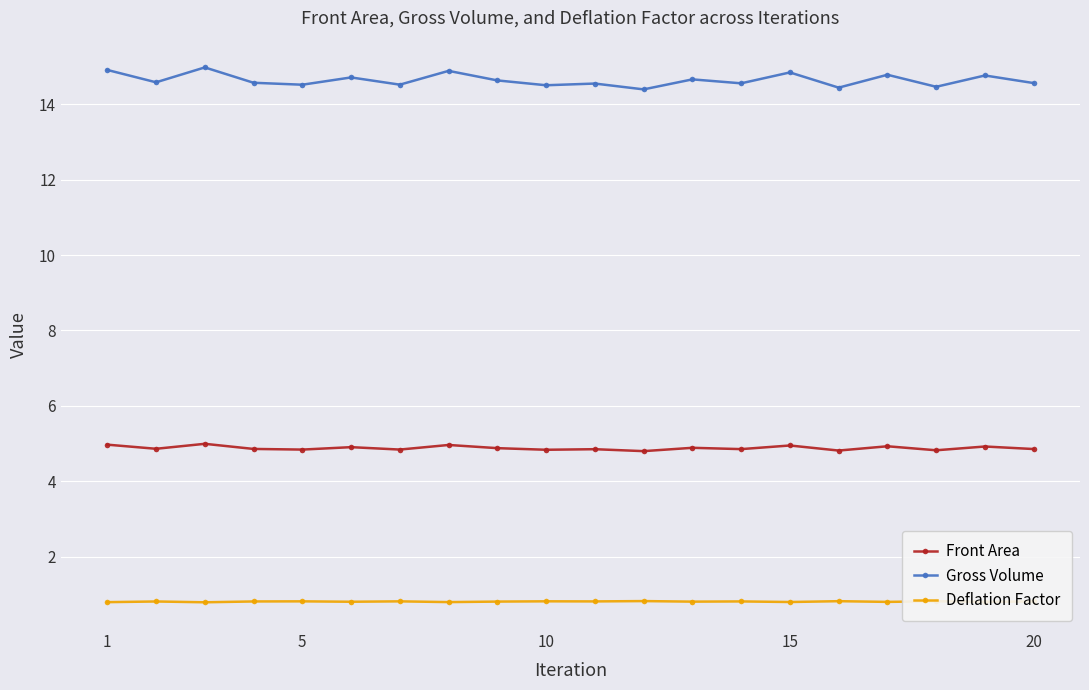

Rank the series by their average value, from highest to lowest.

Gross Volume, Front Area, Deflation Factor